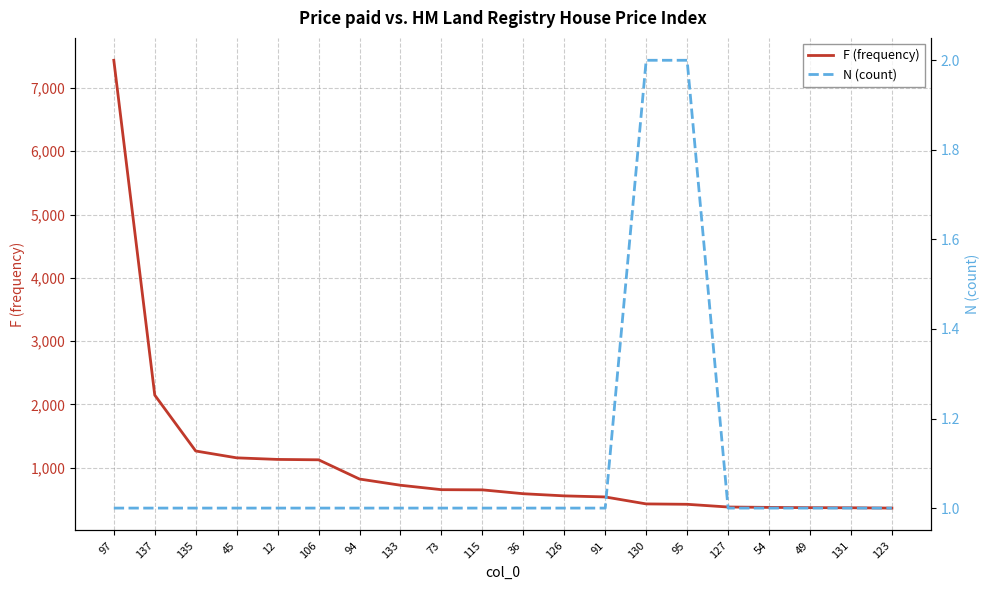

Reading left to right, transcribe all the data shown in this chart.

F (frequency): 97=7438	137=2147	135=1264	45=1156	12=1131	106=1125	94=821	133=723	73=653	115=650	36=589	126=555	91=538	130=428	95=422	127=379	54=373	49=369	131=367	123=362
N (count): 97=1	137=1	135=1	45=1	12=1	106=1	94=1	133=1	73=1	115=1	36=1	126=1	91=1	130=2	95=2	127=1	54=1	49=1	131=1	123=1